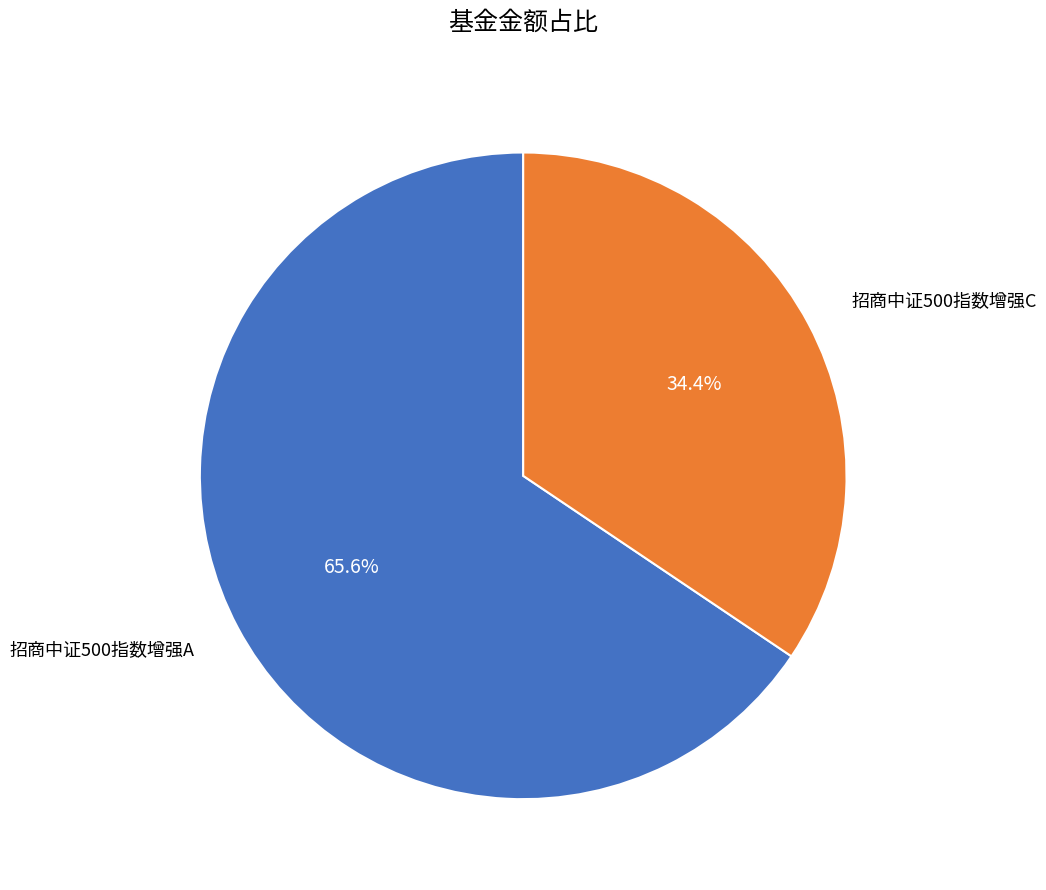

How many slices are in this pie chart?

2